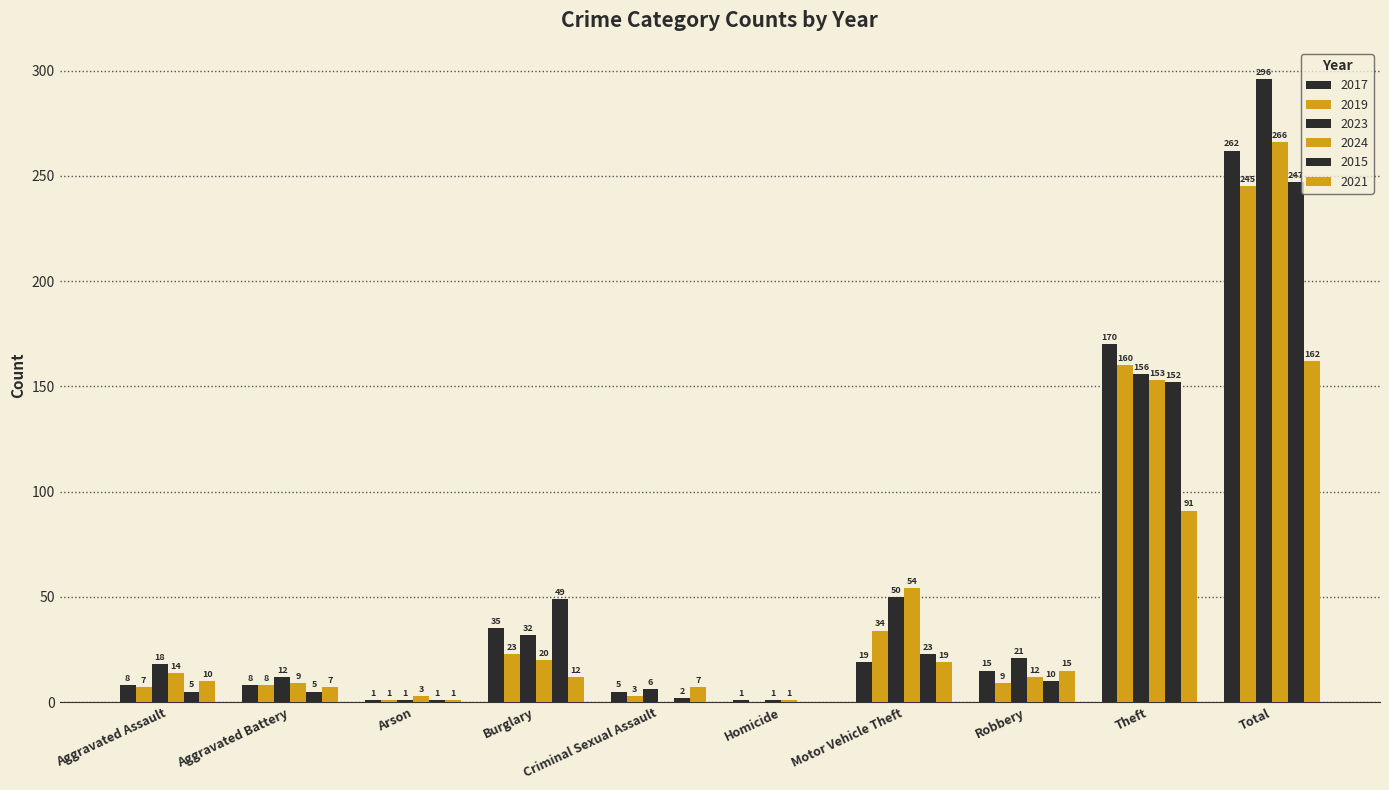

At which category does the chart reach its peak across all series?

Total